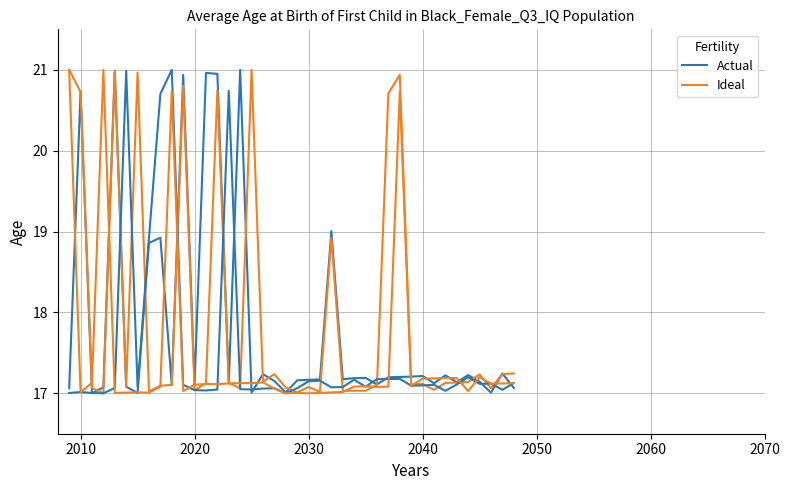

How many lines are shown in the chart?

2